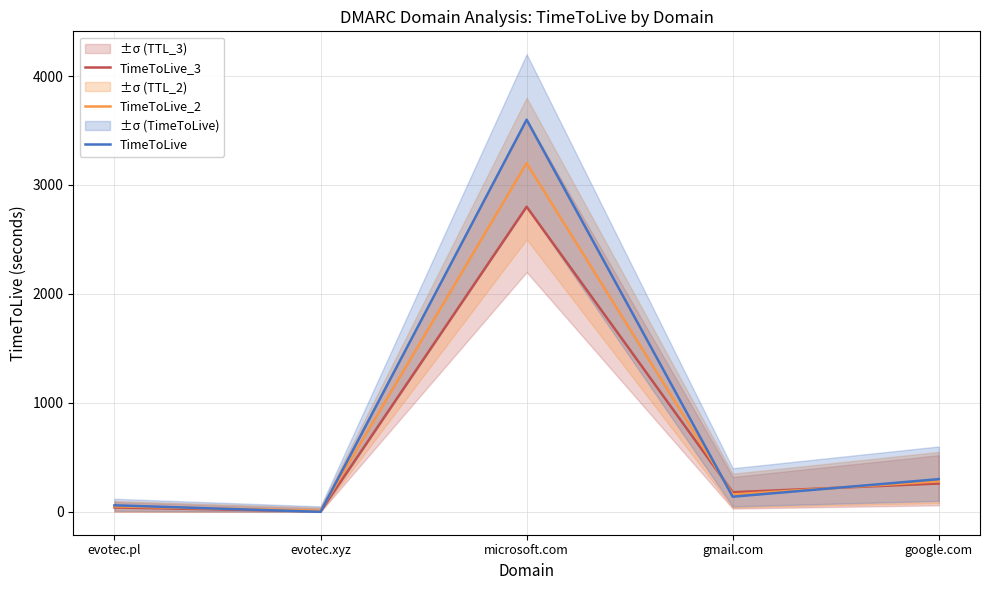

What is the highest value of the TimeToLive_3 series?

2800